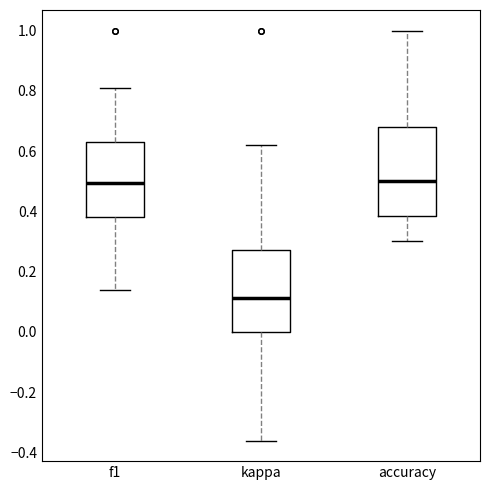

Reading left to right, read every box against the y-axis: the position of its median line, the range the box covers, and the ends of its whiskers. The values are not printed on the chart, so give them approximately, as read against the axis.

f1: median 0.50, box 0.38 to 0.62, whiskers 0.14 to 0.80
kappa: median 0.12, box 0.00 to 0.28, whiskers -0.36 to 0.62
accuracy: median 0.50, box 0.38 to 0.68, whiskers 0.30 to 1.00